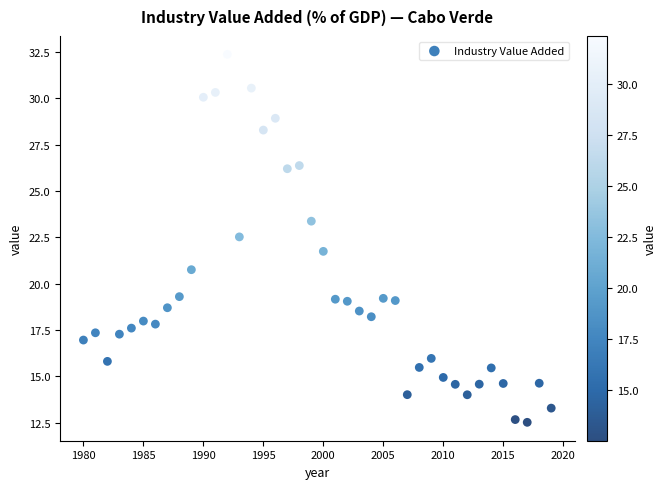

What is the range of X values (max minus min)?

39.0